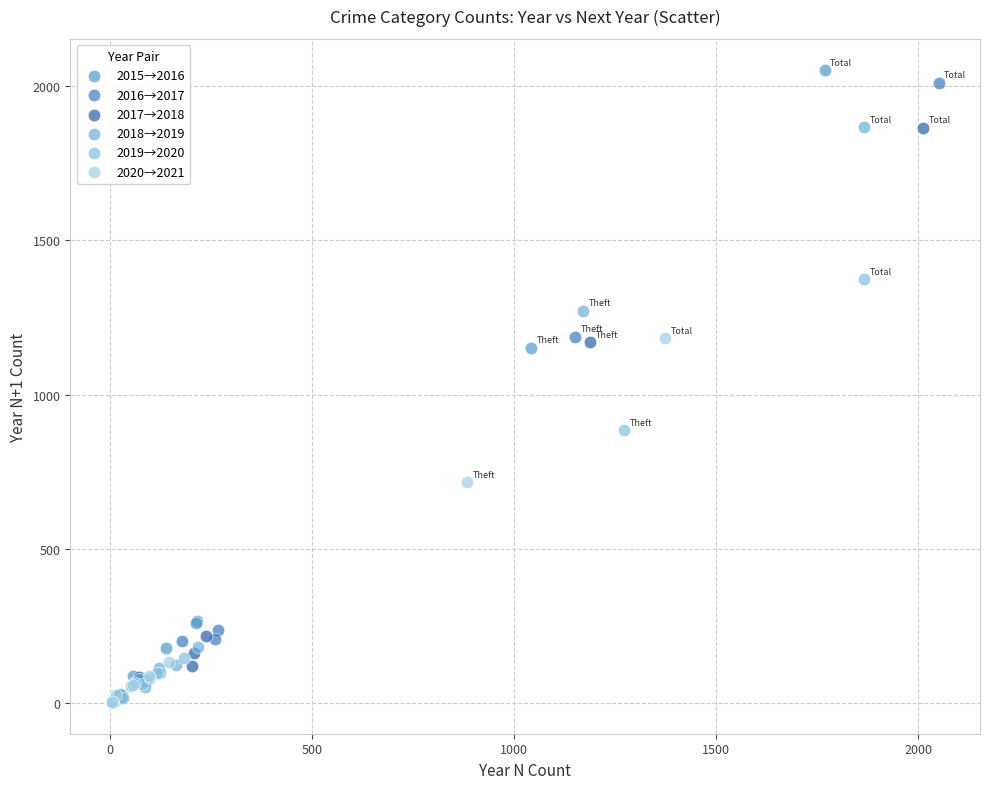

Which series has the largest Y range (max minus min)?

2015→2016